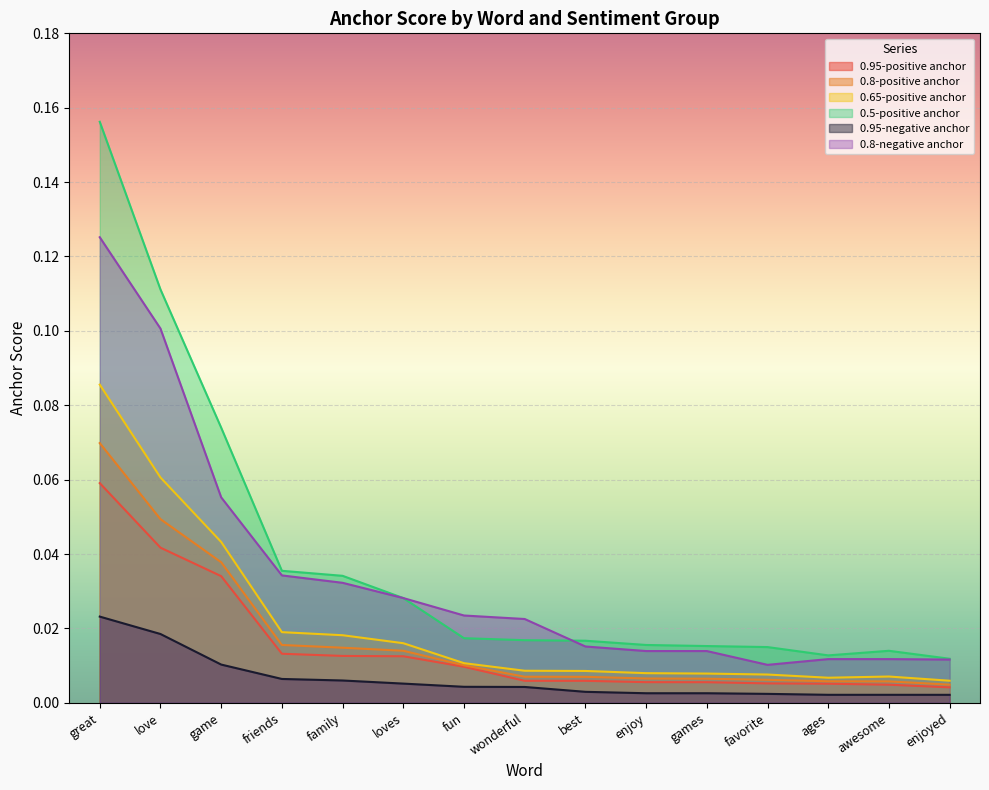

Rank the series by their maximum value, from lowest to highest.

0.95-negative anchor, 0.95-positive anchor, 0.8-positive anchor, 0.65-positive anchor, 0.8-negative anchor, 0.5-positive anchor